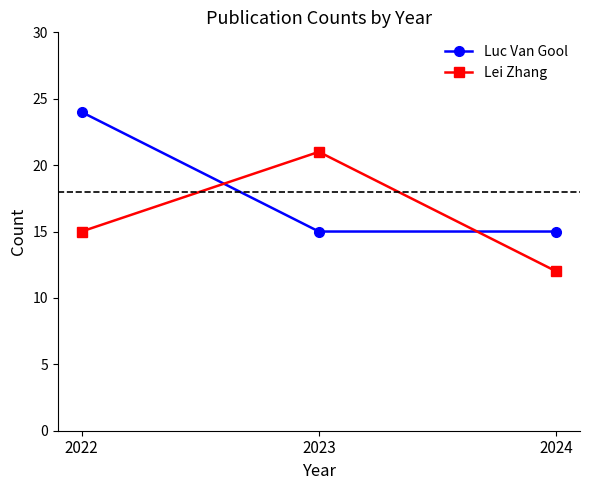

Is the value of Lei Zhang at 2024 greater than the value of Luc Van Gool at 2023?

No